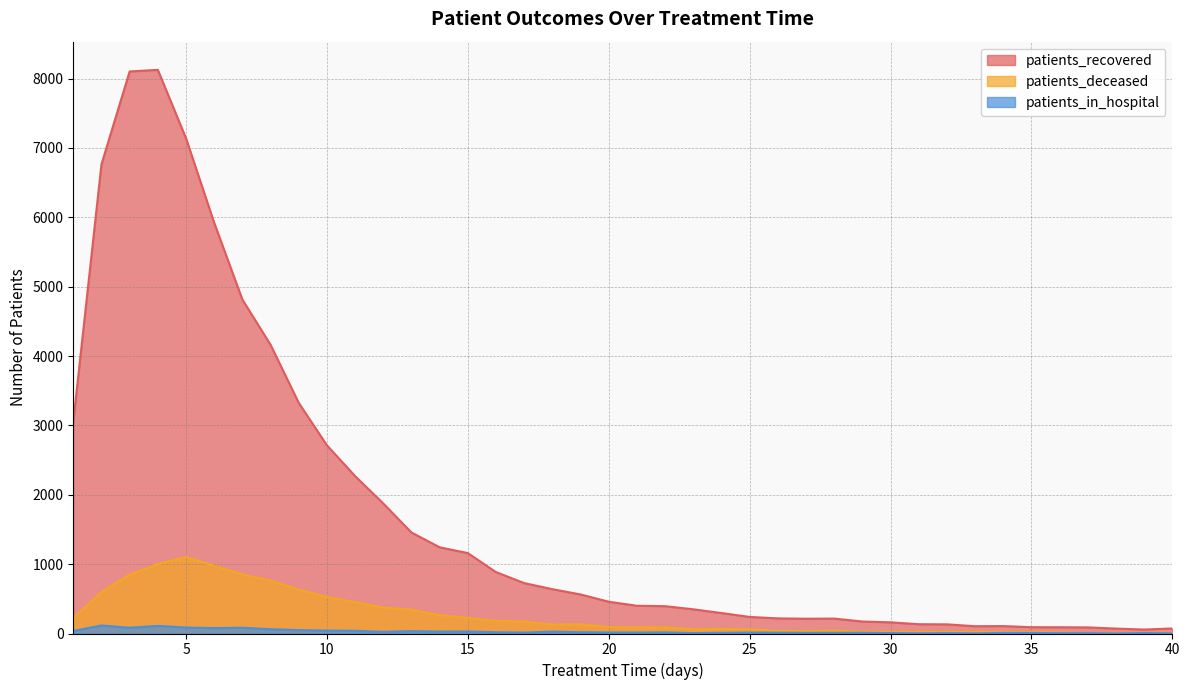

Reading left to right, list all the values displayed in this chart.

patients_recovered: 3054	6764	8102	8125	7139	5920	4814	4162	3325	2713	2269	1874	1456	1243	1159	885	727	639	563	458	400	394	349	295	239	218	213	215	173	161	134	132	105	107	91	90	88	71	57	73
patients_deceased: 224	599	851	1002	1104	975	852	762	634	528	451	375	344	264	225	182	172	129	133	93	90	89	62	65	62	38	36	43	27	24	24	22	24	23	21	16	8	10	11	11
patients_in_hospital: 37	116	83	110	86	78	83	62	49	42	39	24	34	28	29	18	13	27	18	15	14	16	6	10	14	12	10	10	11	6	3	6	2	9	8	5	5	1	7	2